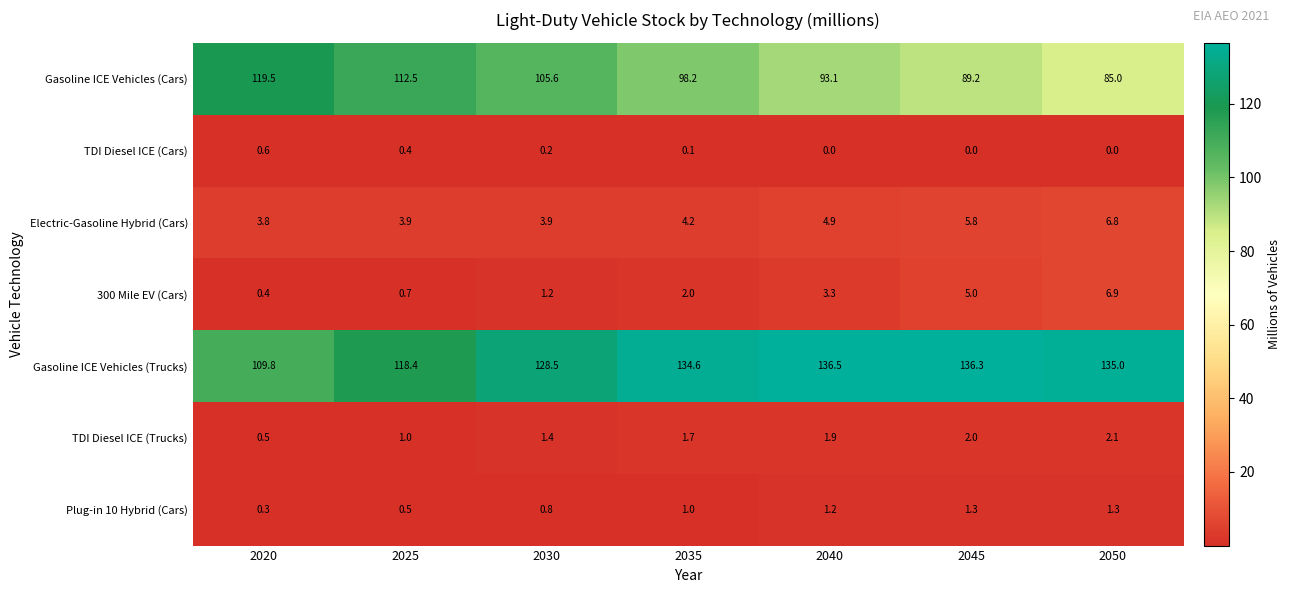

What is the difference between the maximum and minimum values in the TDI Diesel ICE (Trucks) series?

1.6